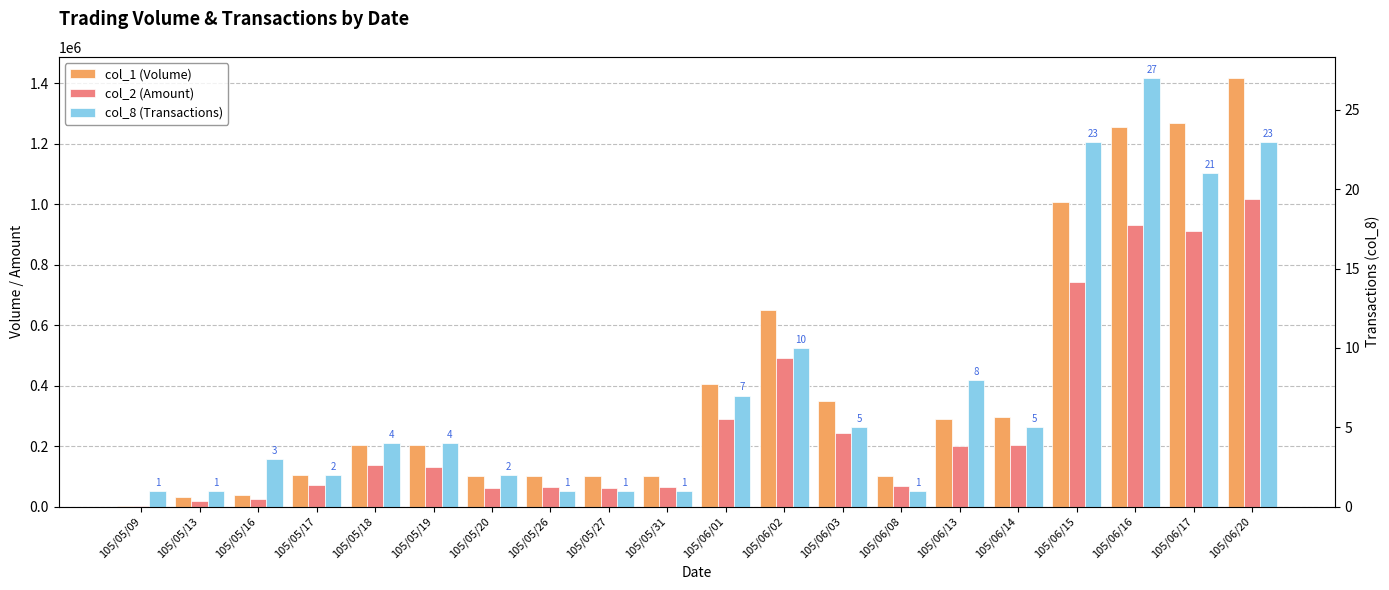

How many data points in col_8 (Transactions) are above 4?

9